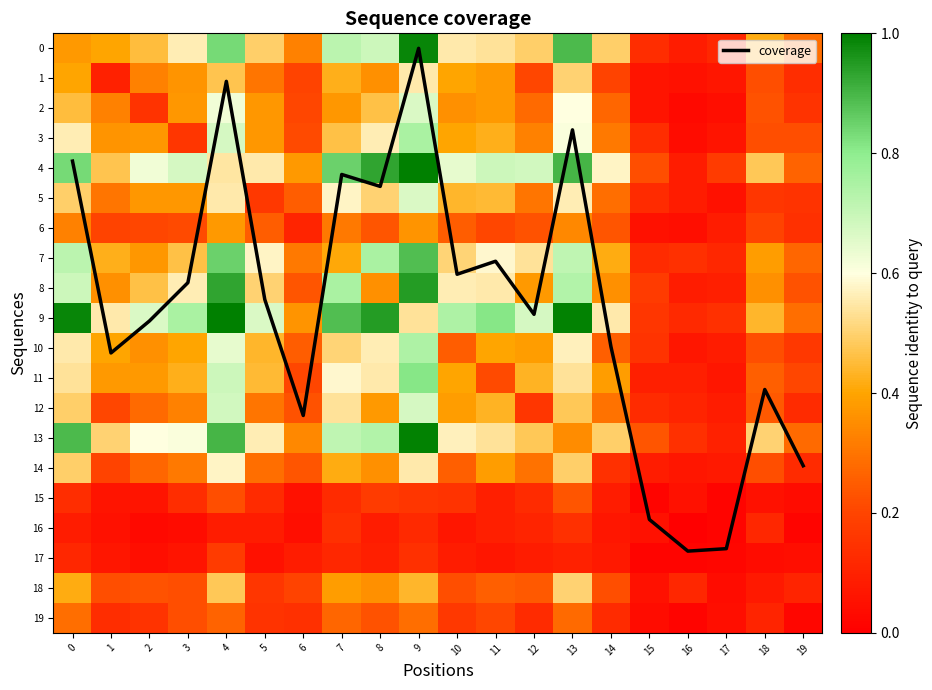

True or false: coverage has a value of 13.9 at 19.

True